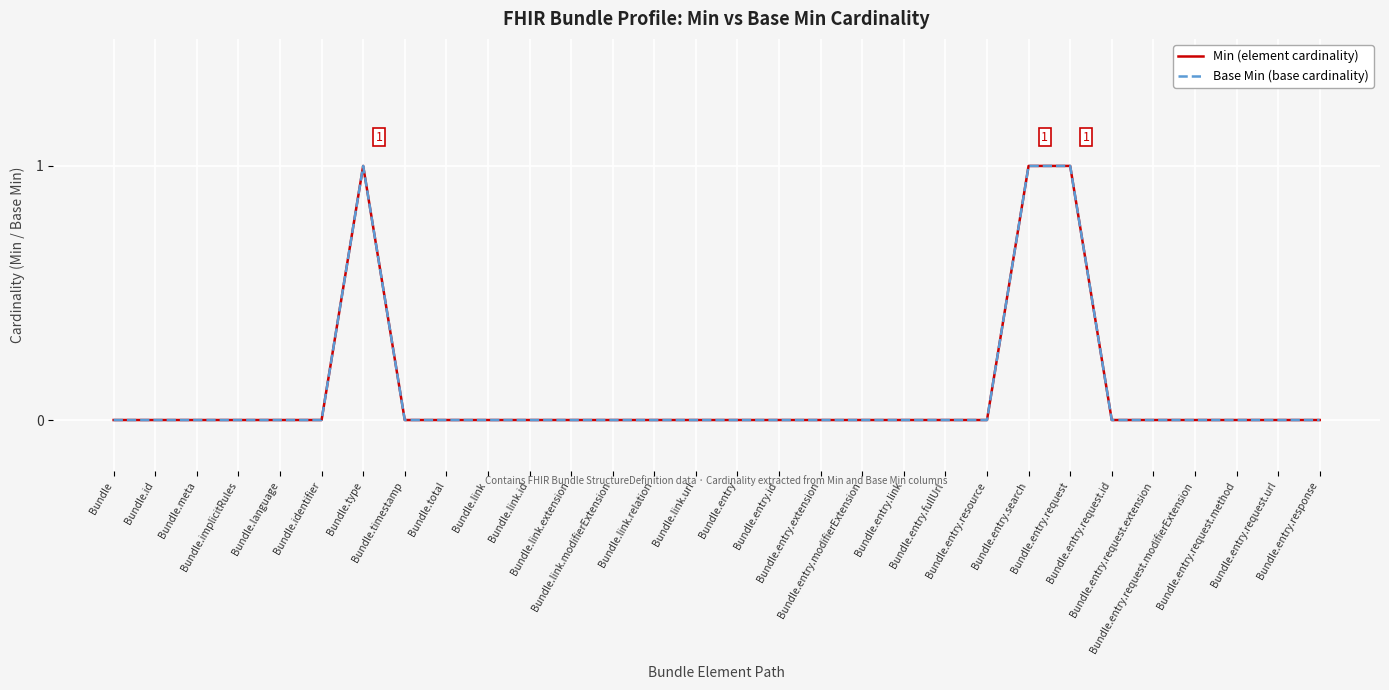

Count the Base Min (base cardinality) values in the range 0 to 1.

30